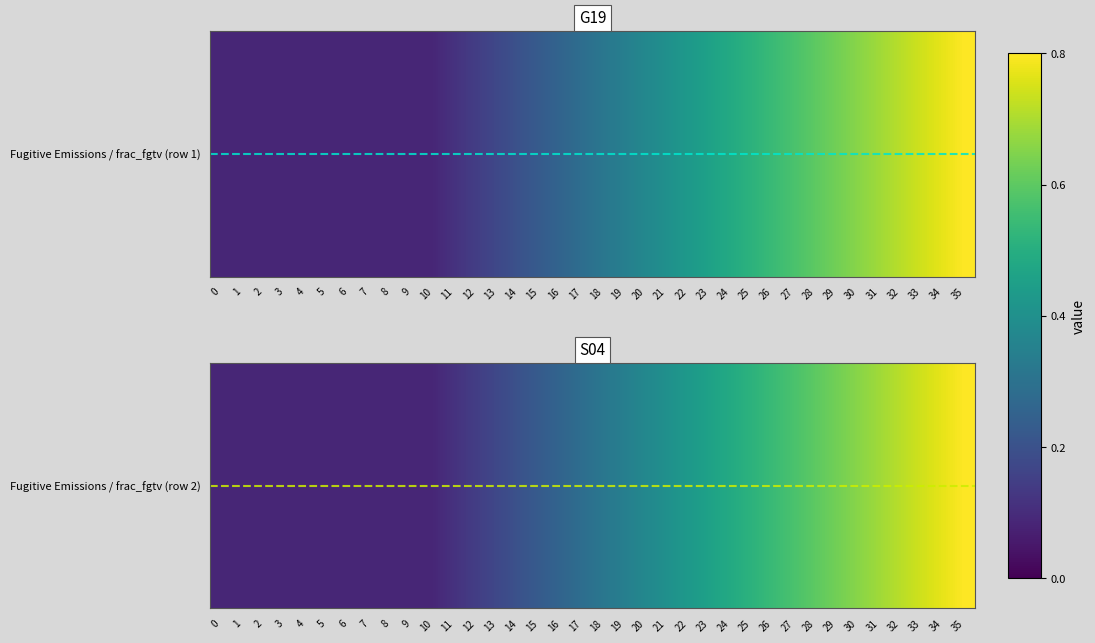

Count the Fugitive Emissions / frac_fgtv_drained_and_waste_ch4_flared (row2) values in the range 0 to 1.

36